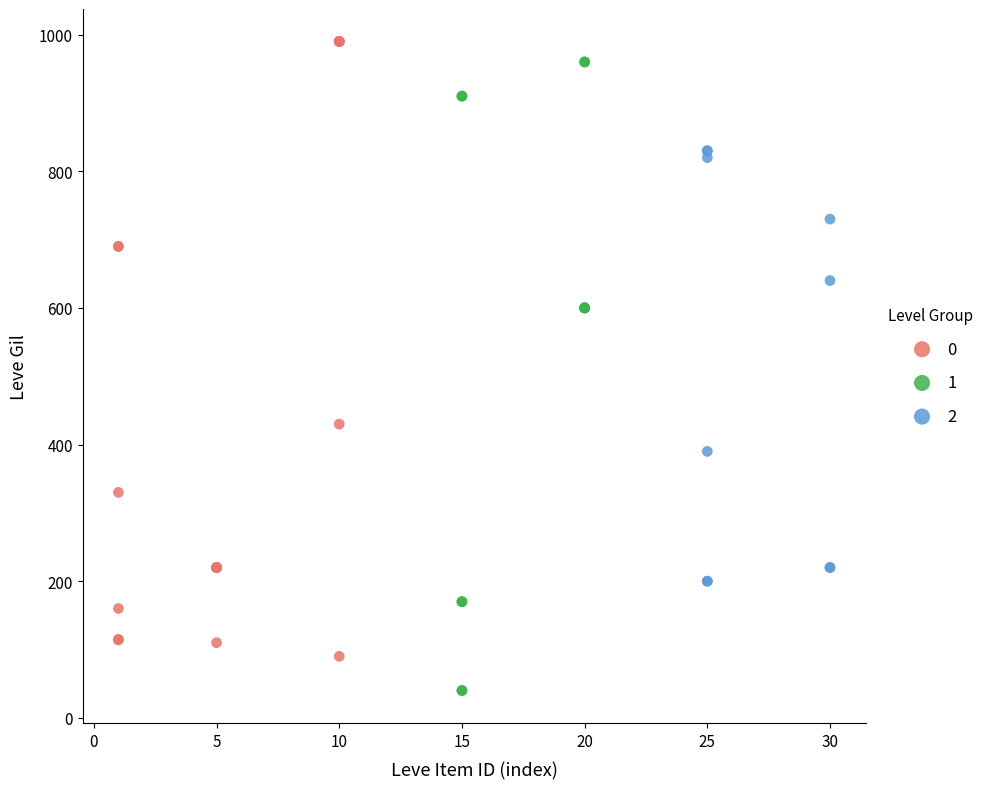

Which series has the widest spread of Y values?

1